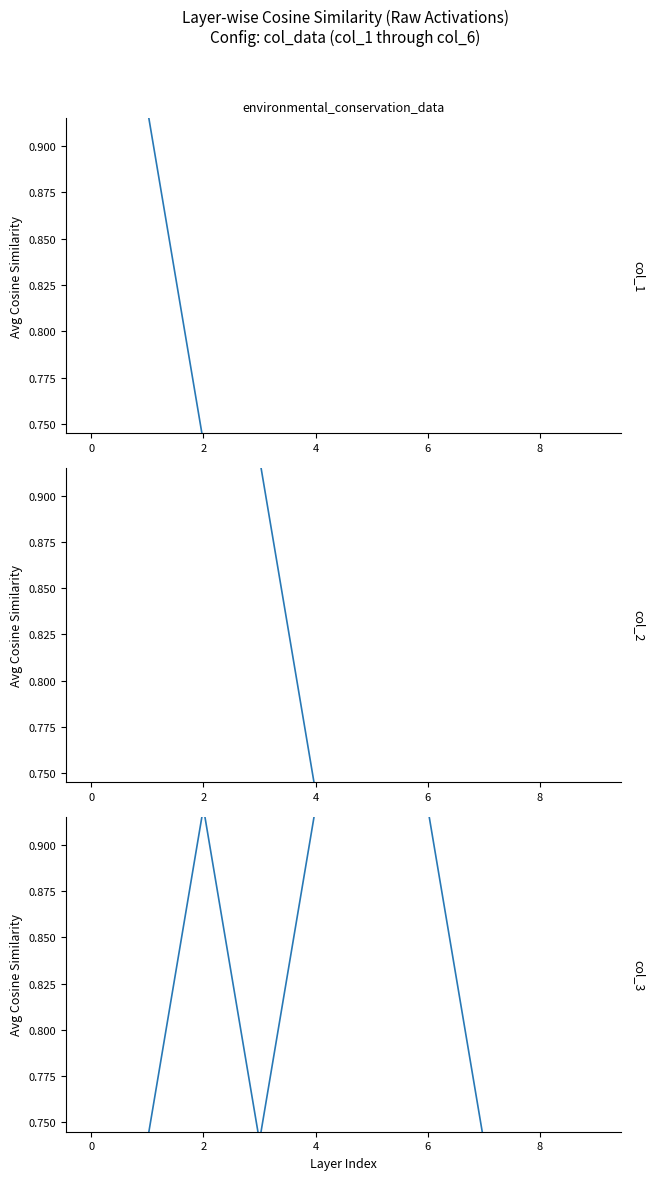

What is the value of the col_1 / col_2 point at the 10th from the left?

0.7